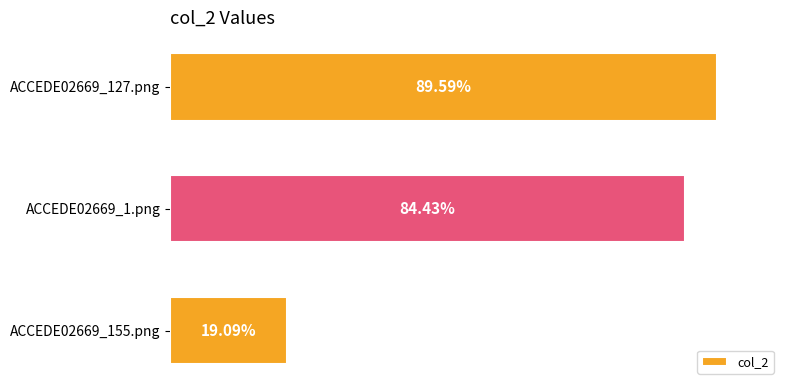

Are the bars horizontal?

Yes